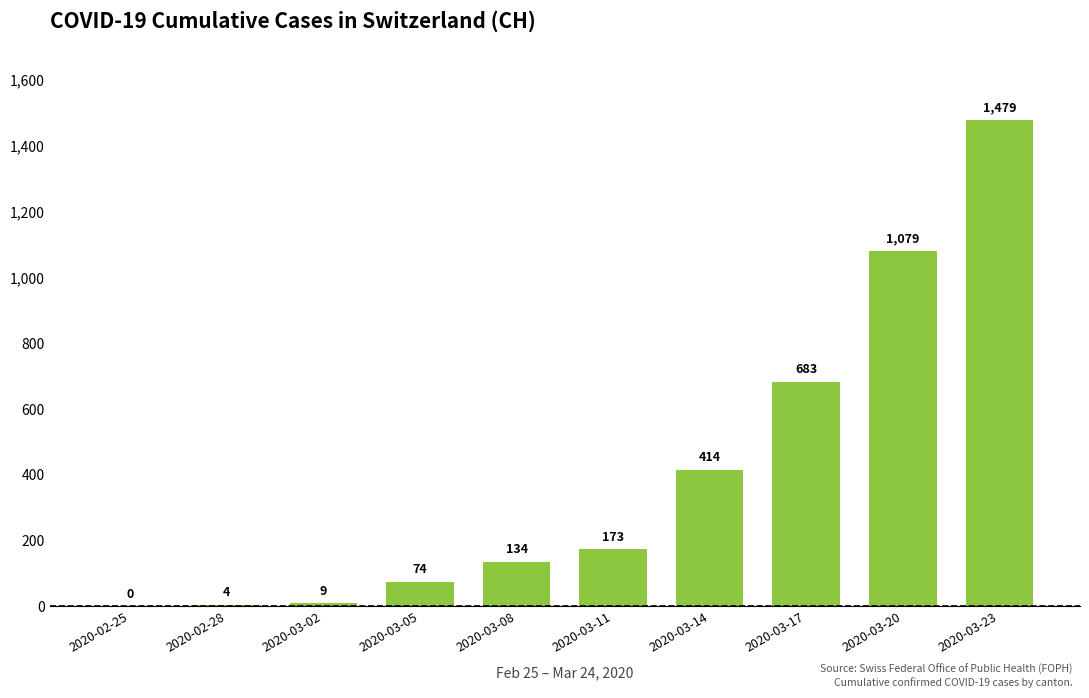

Are the bars horizontal?

No